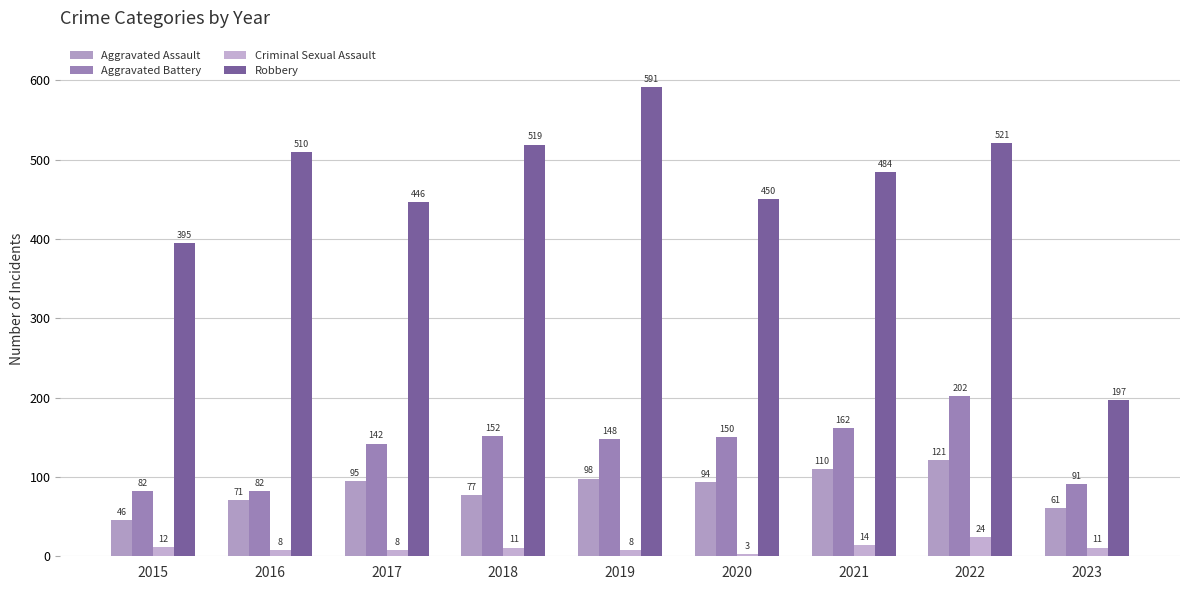

Does the chart contain stacked bars?

No